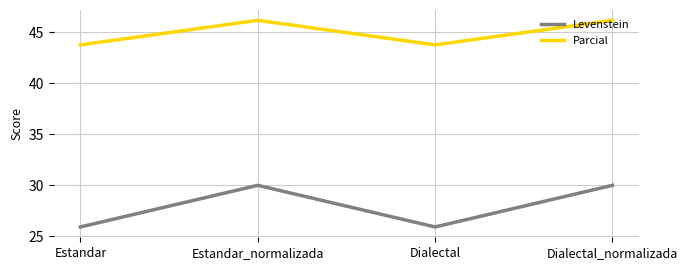

True or false: Parcial has a value of 60.9 at Estandar.

False